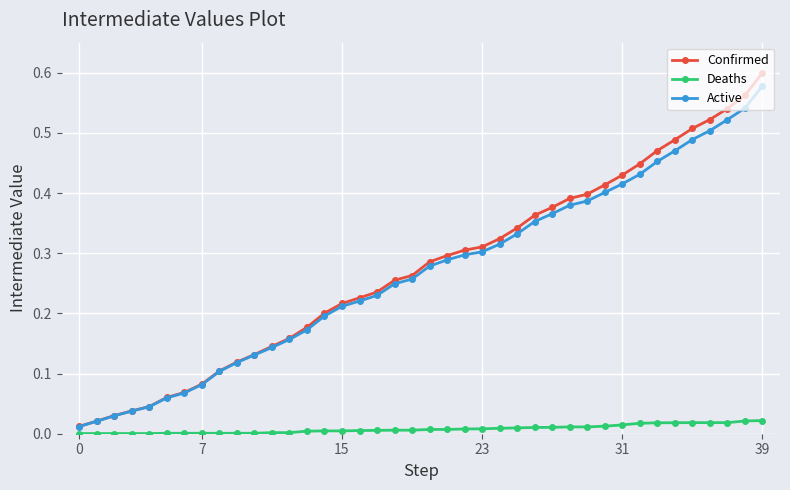

Which series has the widest spread of values?

Confirmed